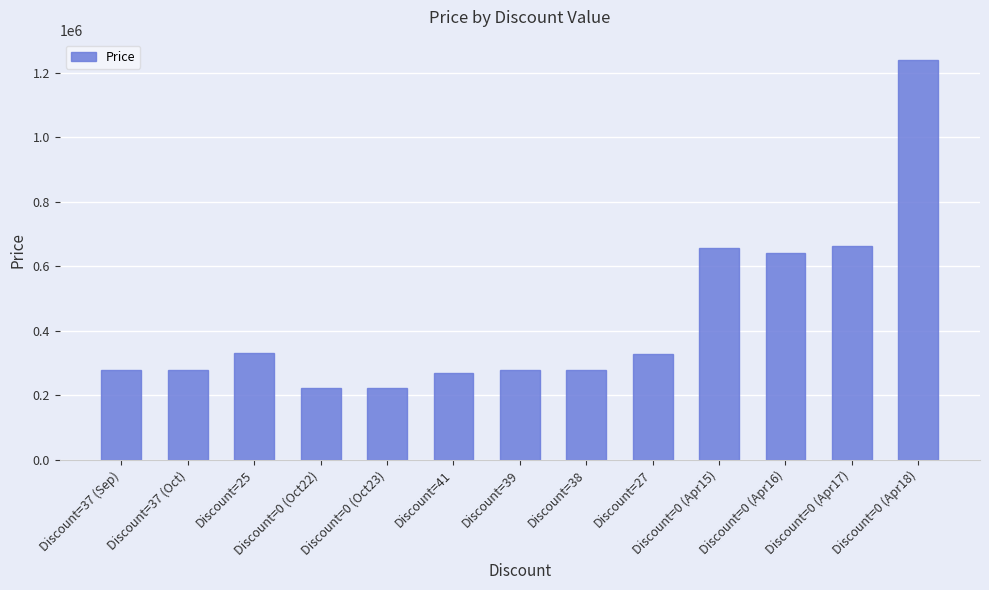

What is the average value?

437399